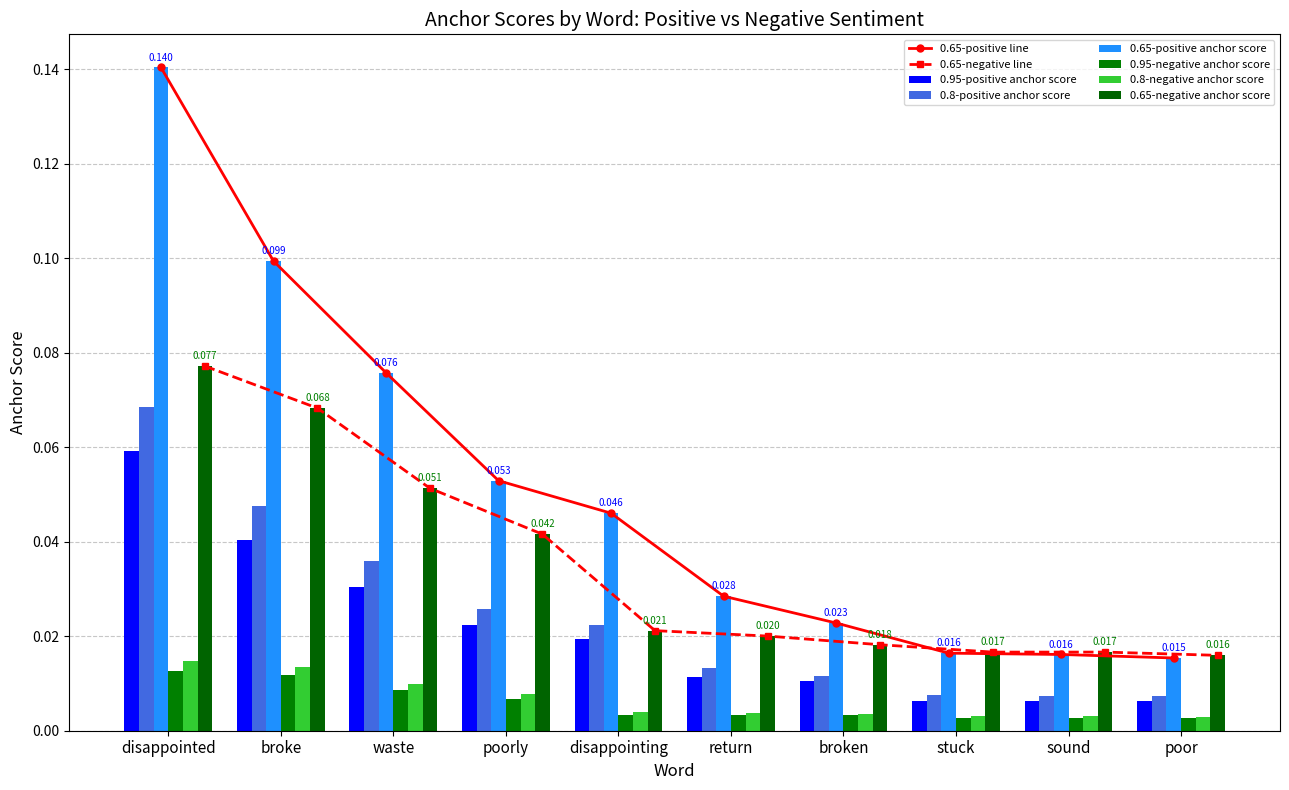

Reading left to right, list all the values displayed in this chart.

0.95-positive anchor score: 0.1	0.0	0.0	0.0	0.0	0.0	0.0	0.0	0.0	0.0
0.8-positive anchor score: 0.1	0.0	0.0	0.0	0.0	0.0	0.0	0.0	0.0	0.0
0.65-positive anchor score: 0.1	0.1	0.1	0.1	0.0	0.0	0.0	0.0	0.0	0.0
0.95-negative anchor score: 0.0	0.0	0.0	0.0	0.0	0.0	0.0	0.0	0.0	0.0
0.8-negative anchor score: 0.0	0.0	0.0	0.0	0.0	0.0	0.0	0.0	0.0	0.0
0.65-negative anchor score: 0.1	0.1	0.1	0.0	0.0	0.0	0.0	0.0	0.0	0.0